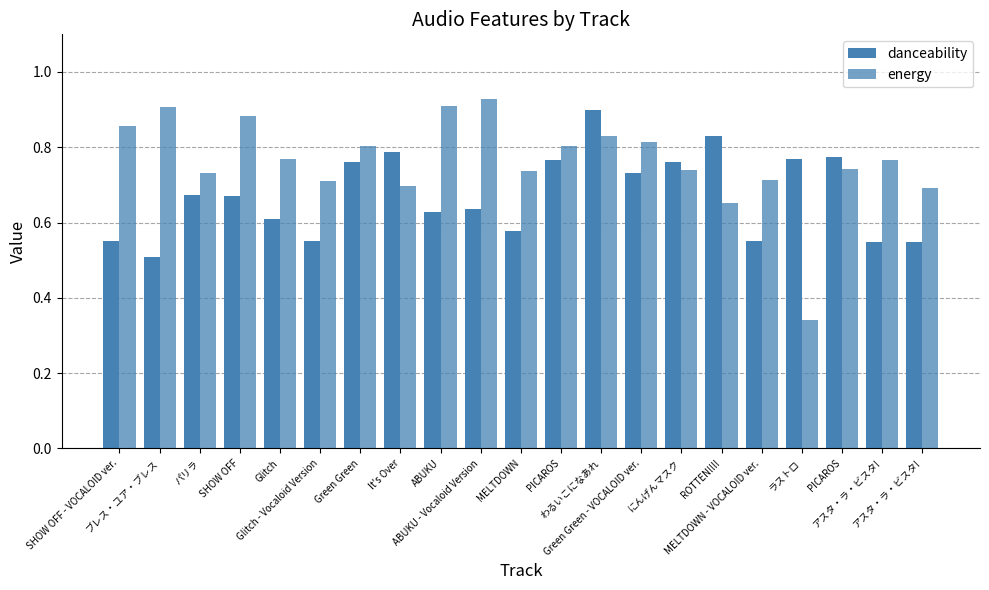

Which series changed the most between ROTTEN!!!! and MELTDOWN - VOCALOID ver.?

danceability